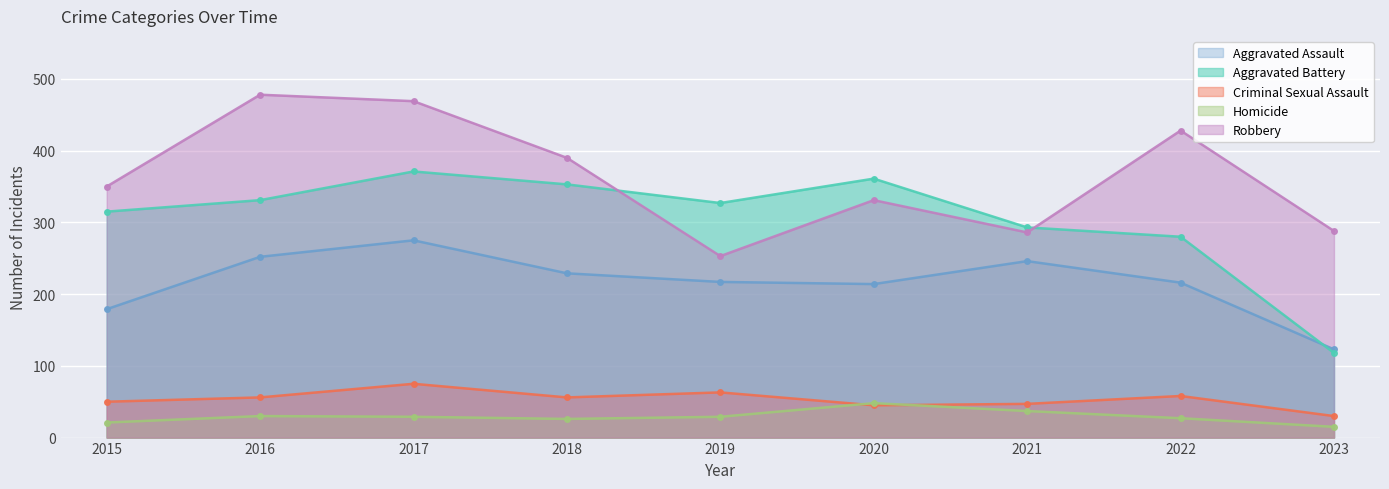

Between 2021 and 2022, which series saw the biggest shift?

Robbery